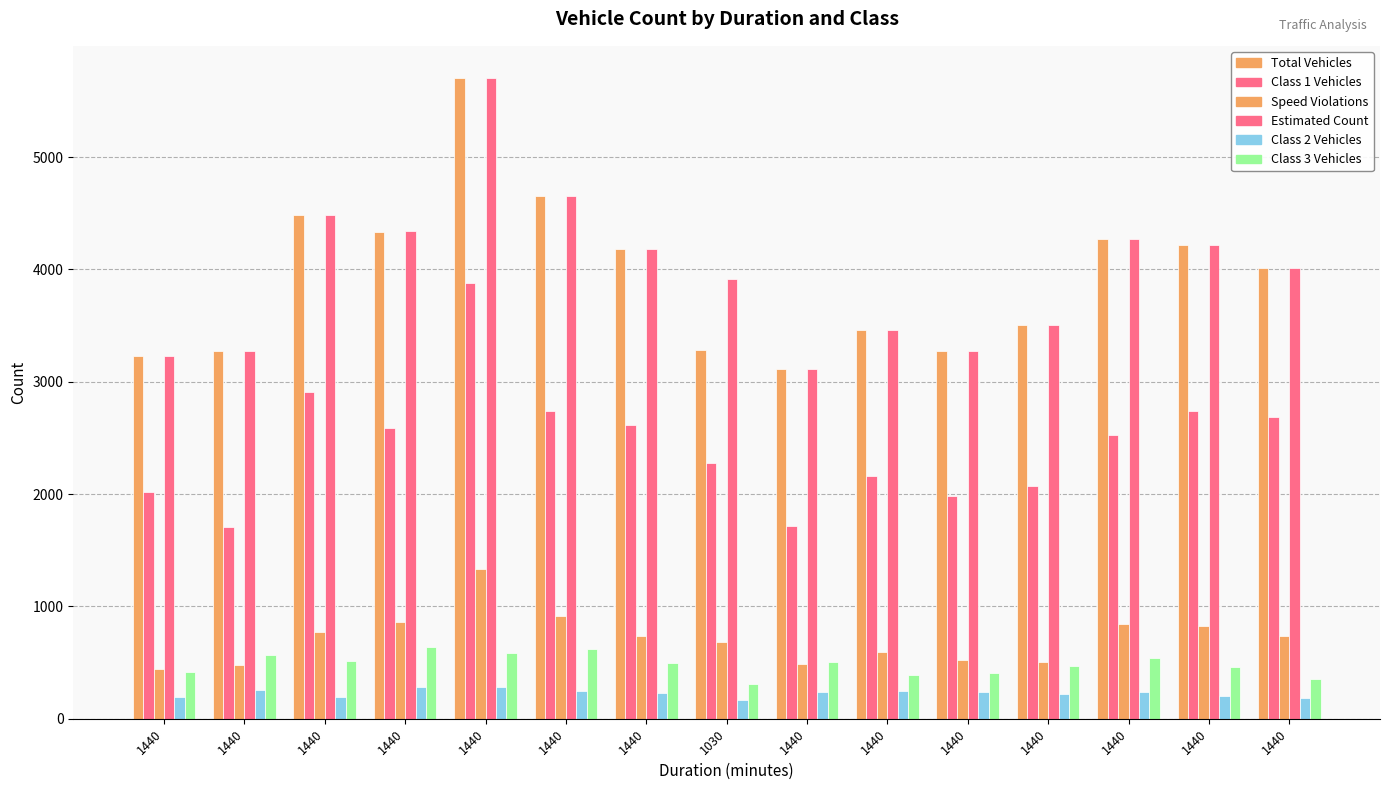

How many groups of bars are there?

15